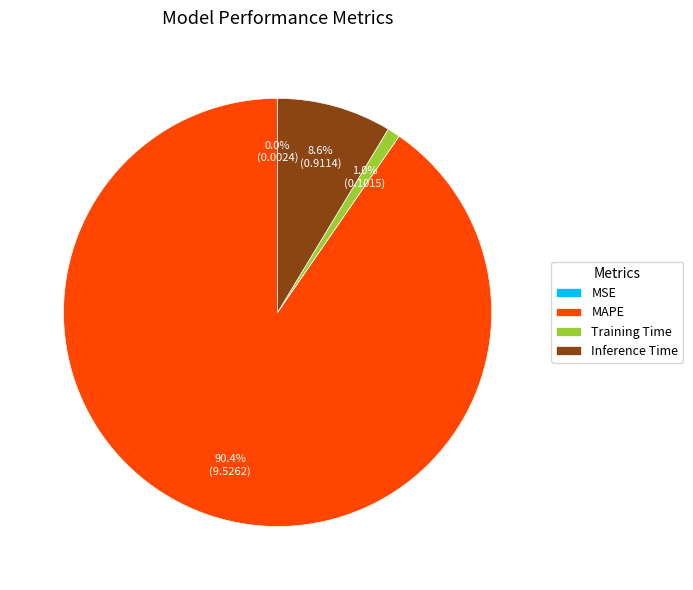

To the nearest percent, what is the combined percentage of Training Time and Inference Time?

10%